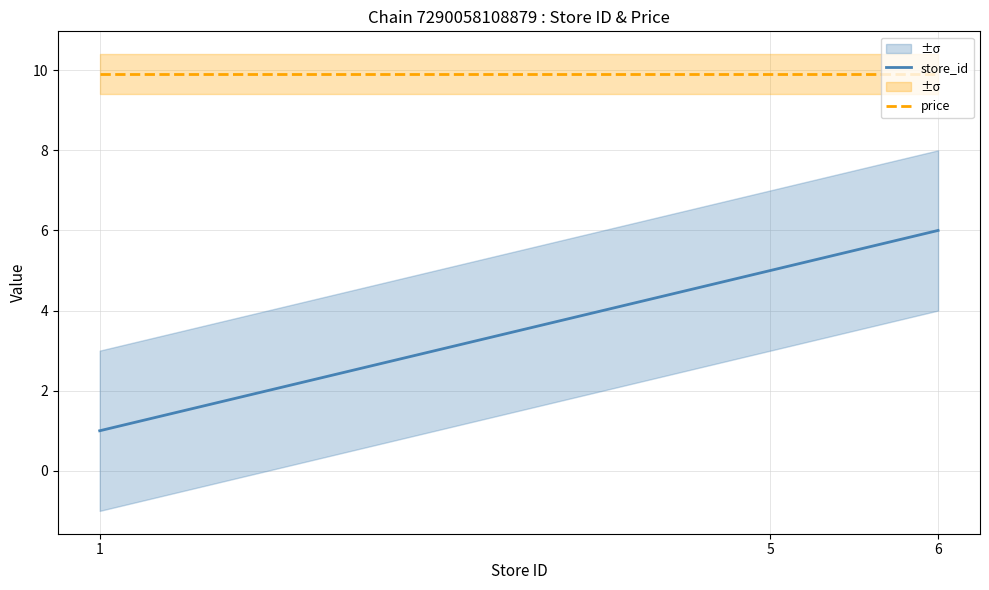

Rank the series by their maximum value, from highest to lowest.

price, store_id